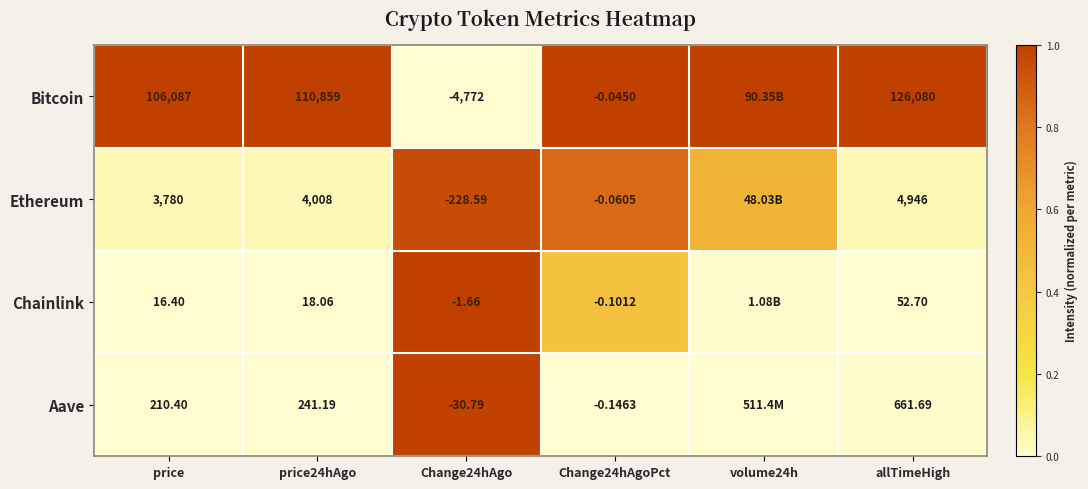

Rank the series at Change24hAgo from lowest to highest value.

Bitcoin, Ethereum, Aave, Chainlink